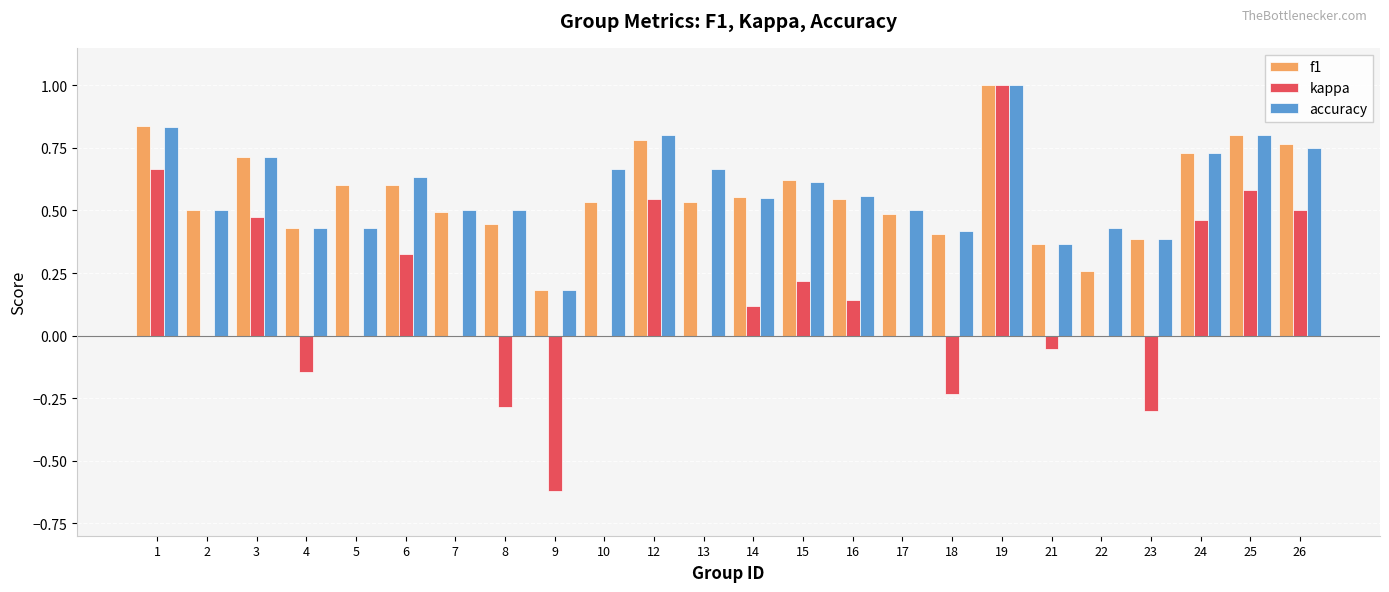

Which series changed the most between 3 and 25?

kappa